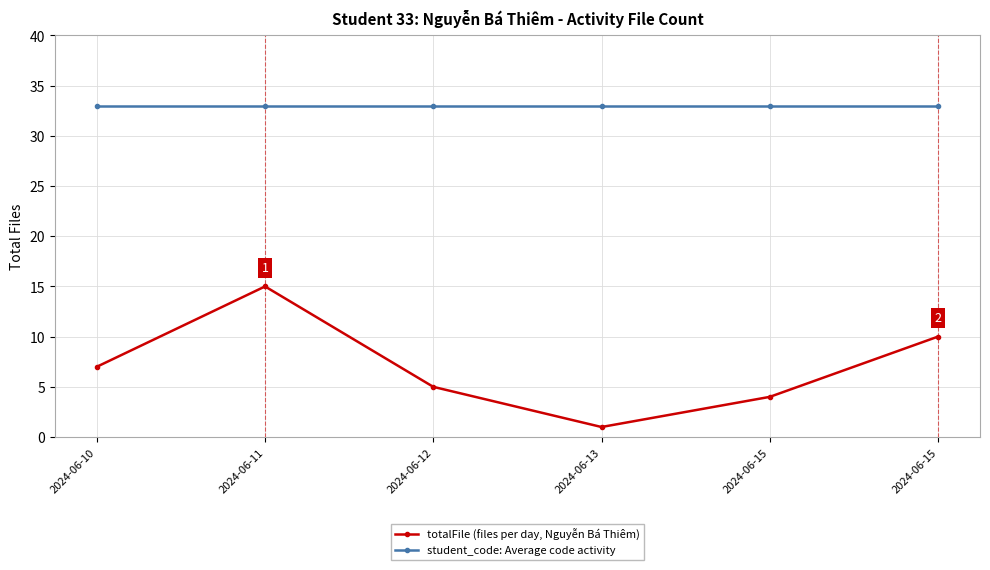

List the series in order of their peak value, highest first.

student_code: Average code activity, totalFile (files per day, Nguyễn Bá Thiêm)